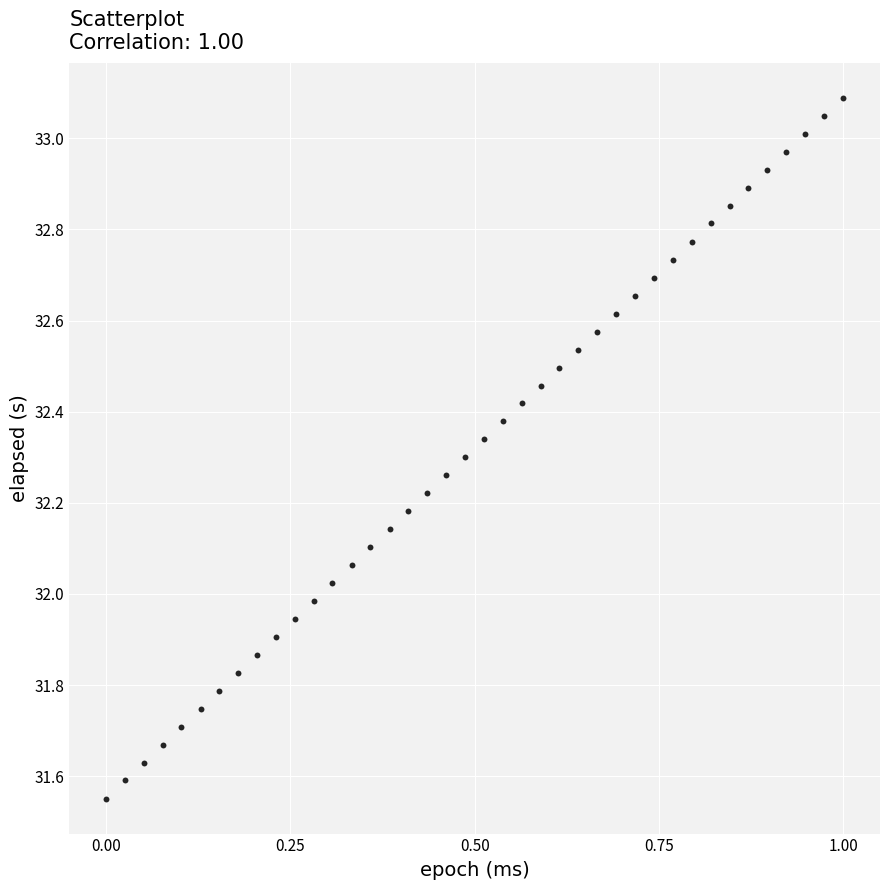

What is the range of X values (max minus min)?

1.0